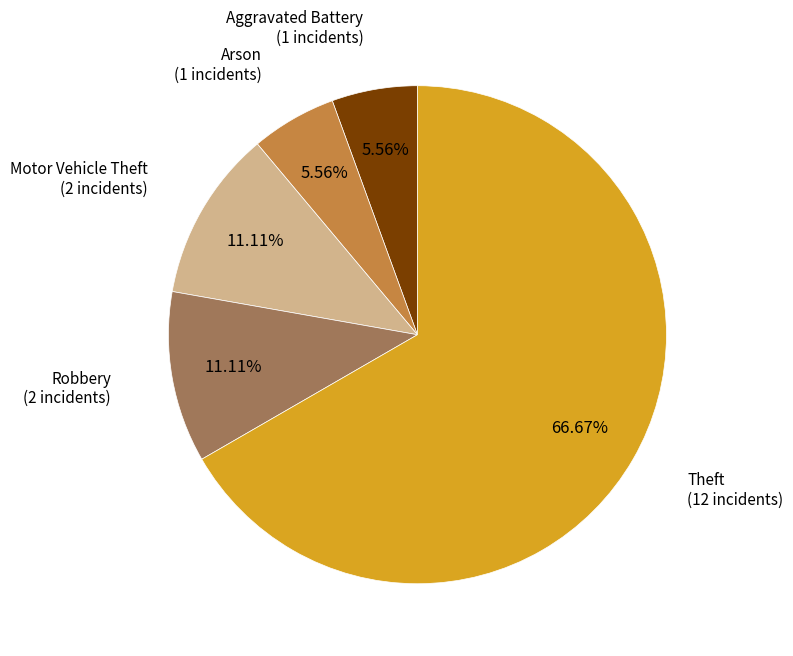

How many segments does this pie chart have?

5